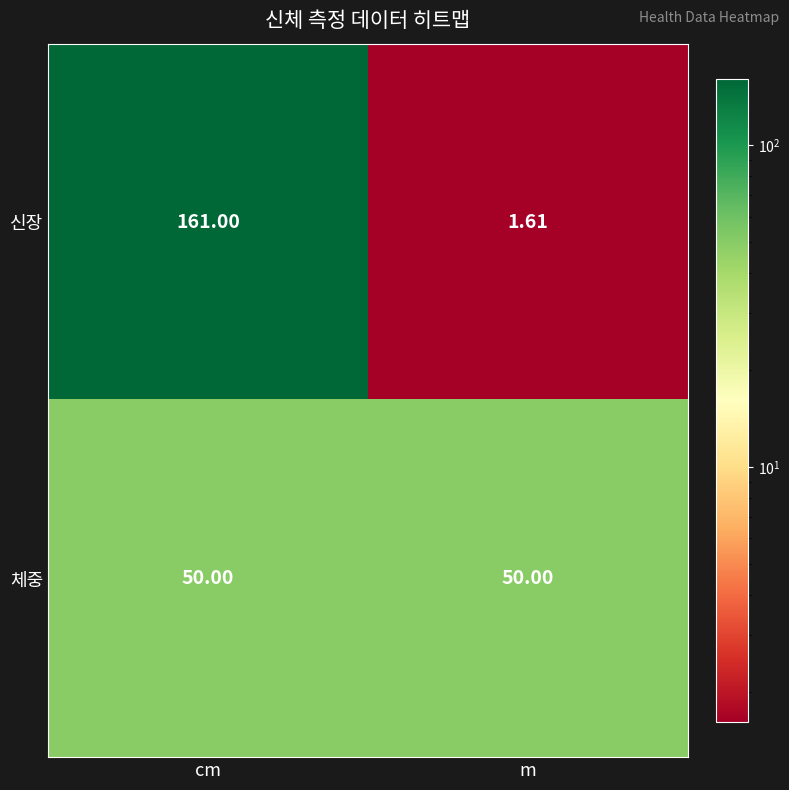

List the series in order of their peak value, highest first.

신장, 체중